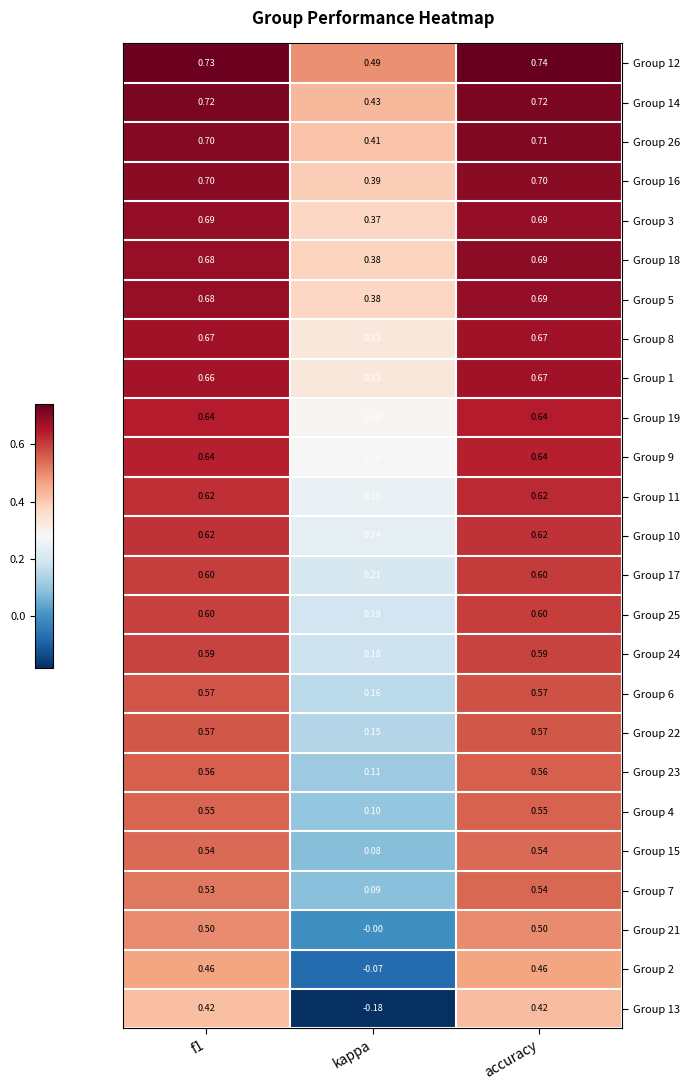

Is the value of Group 15 at kappa greater than the value of Group 3 at accuracy?

No